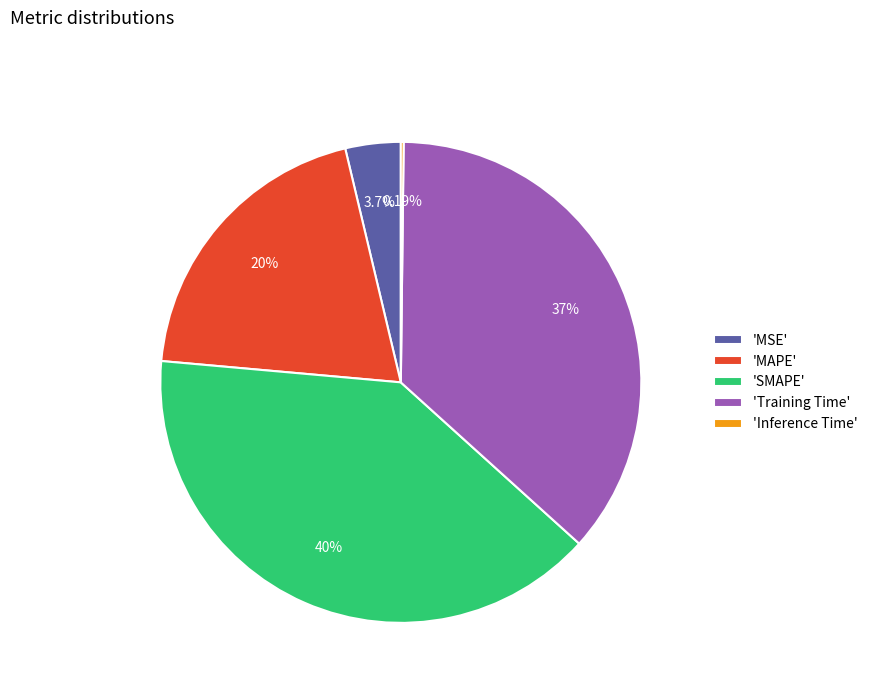

Combined, do 'MSE' and 'MAPE' account for over 50%?

No